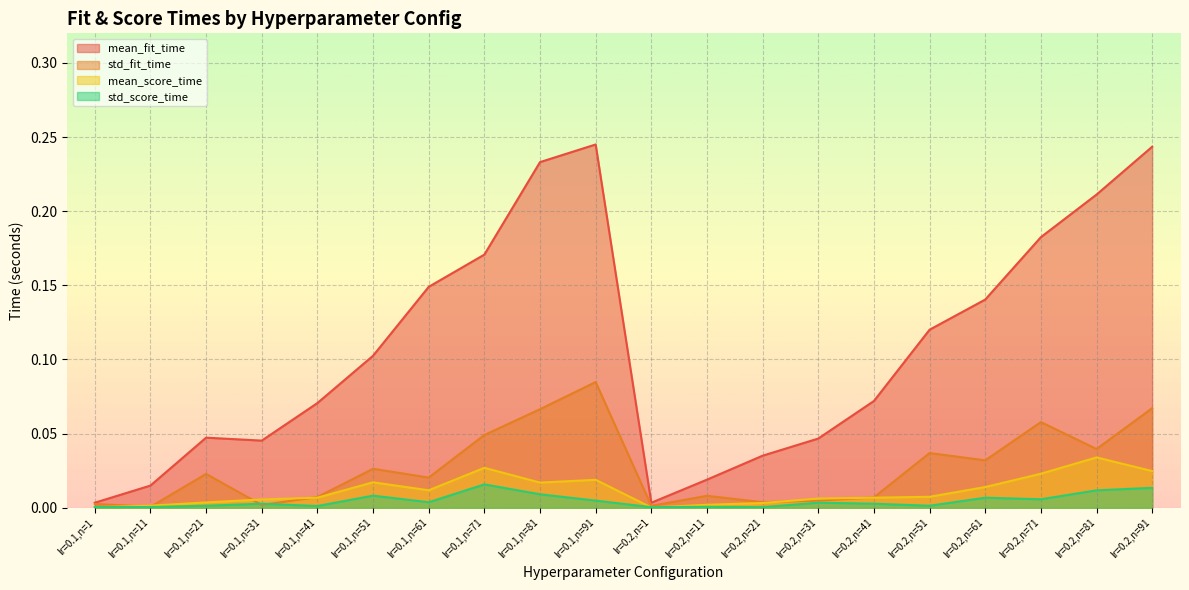

List the series in order of their peak value, lowest first.

std_score_time, mean_score_time, std_fit_time, mean_fit_time